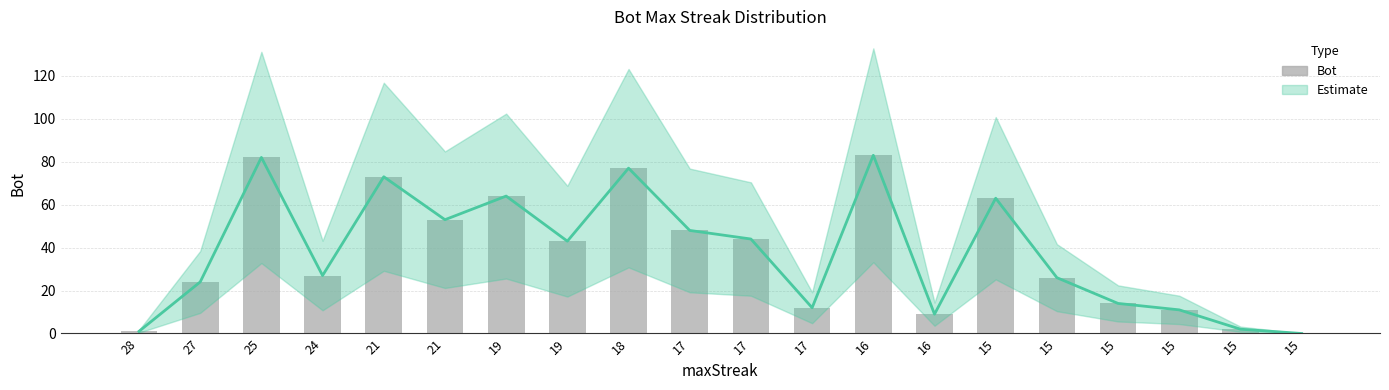

List the labels in order of value, smallest first.

15, 28, 15, 16, 15, 17, 15, 27, 15, 24, 19, 17, 17, 21, 15, 19, 21, 18, 25, 16